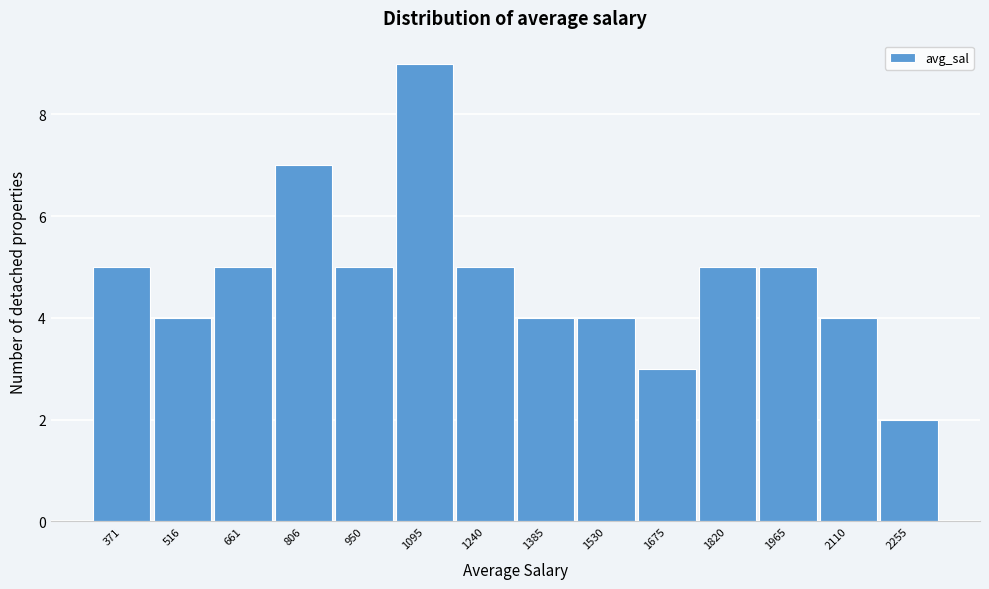

Reading left to right, transcribe all the data shown in this chart.

371=5	516=4	661=5	806=7	950=5	1095=9	1240=5	1385=4	1530=4	1675=3	1820=5	1965=5	2110=4	2255=2